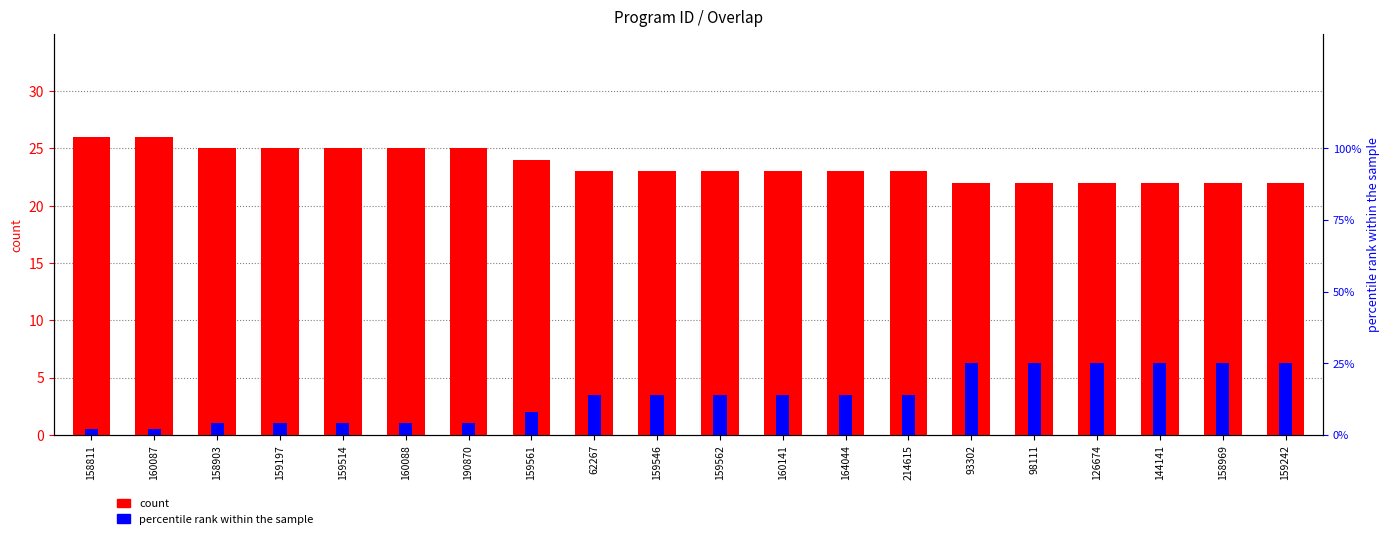

What is the label of the 17th bar from the right?

159197